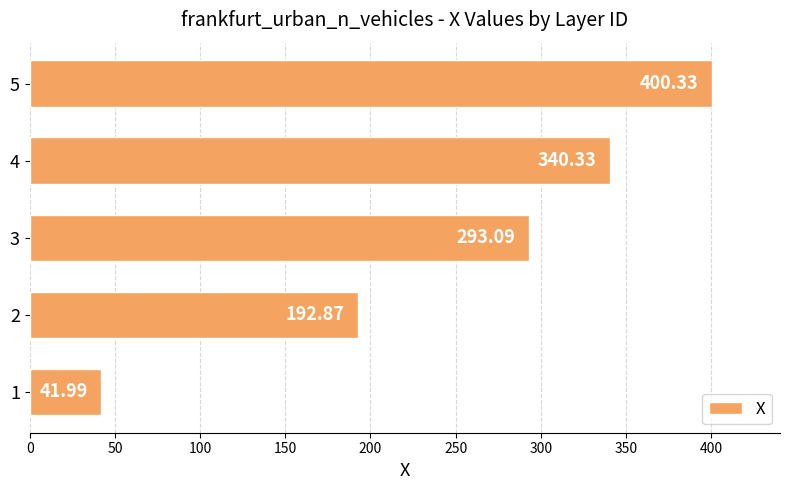

What is the sum of all values?

1268.6